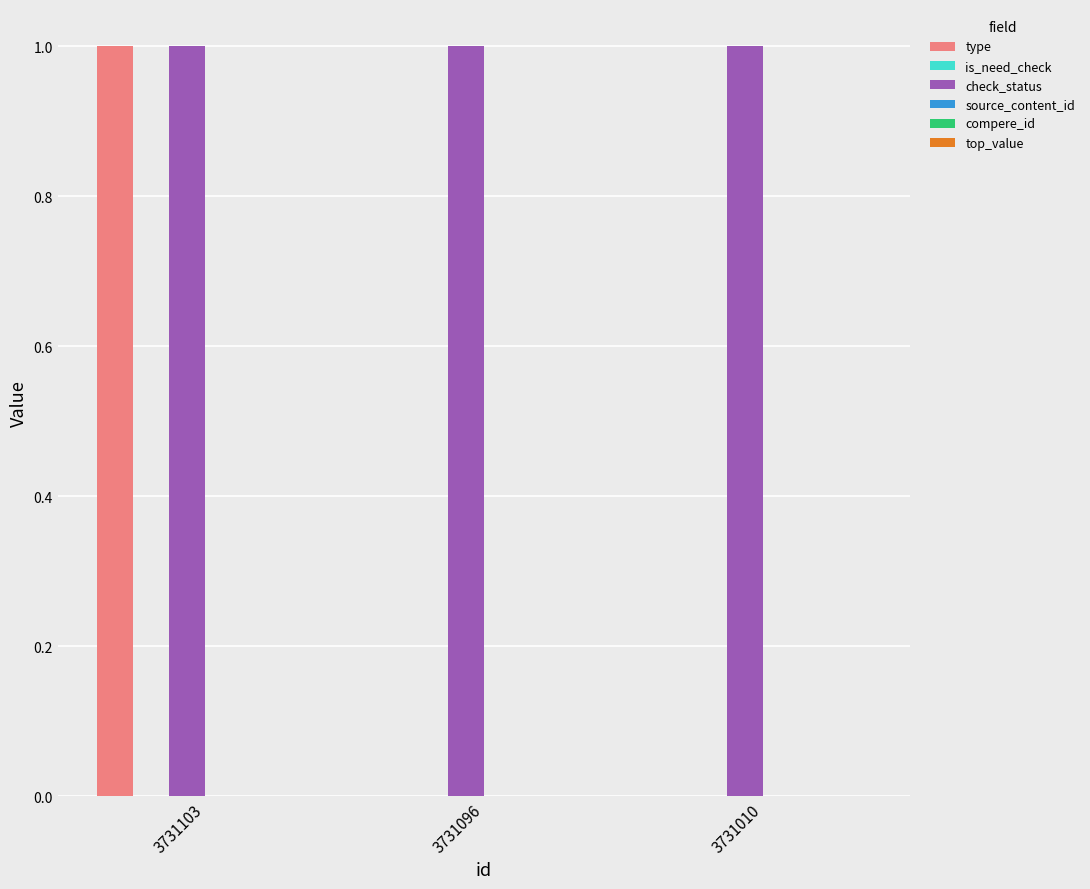

True or false: check_status has a value of 0 at 3731103.

False